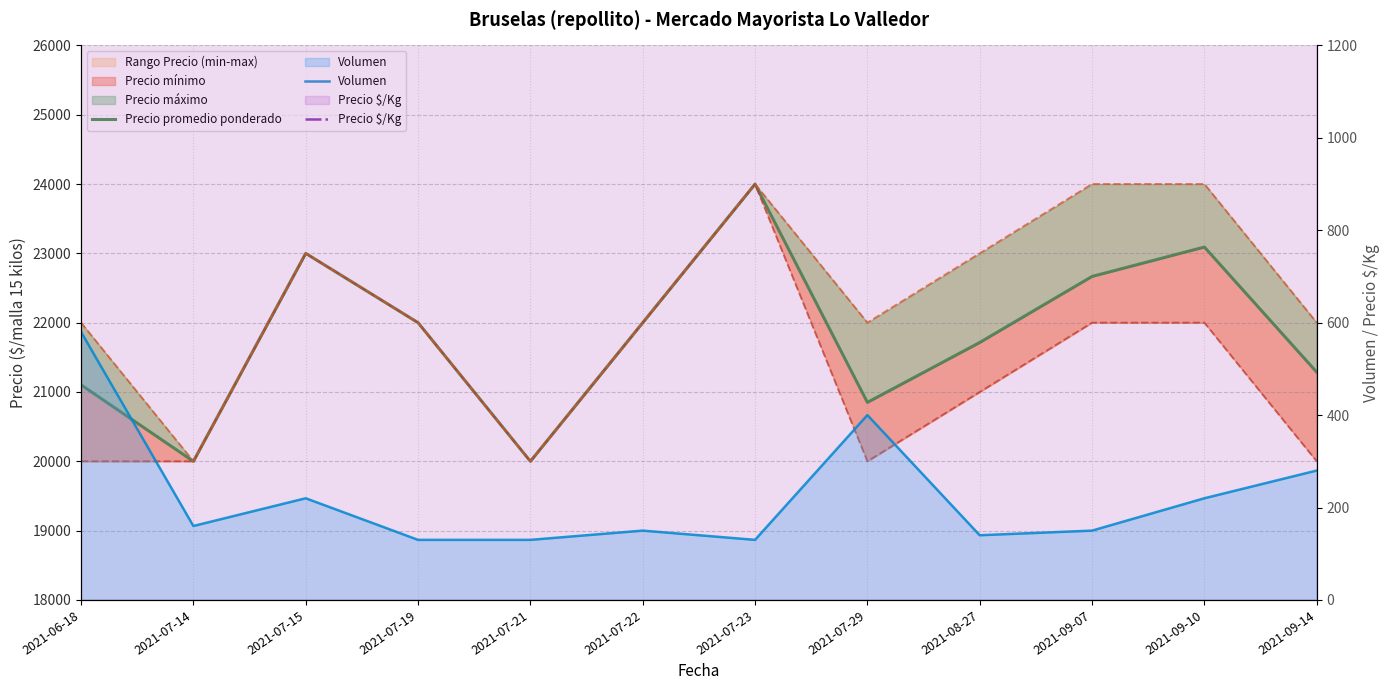

In Precio promedio ponderado, how many points are lower than both neighbors (excluding endpoints)?

3